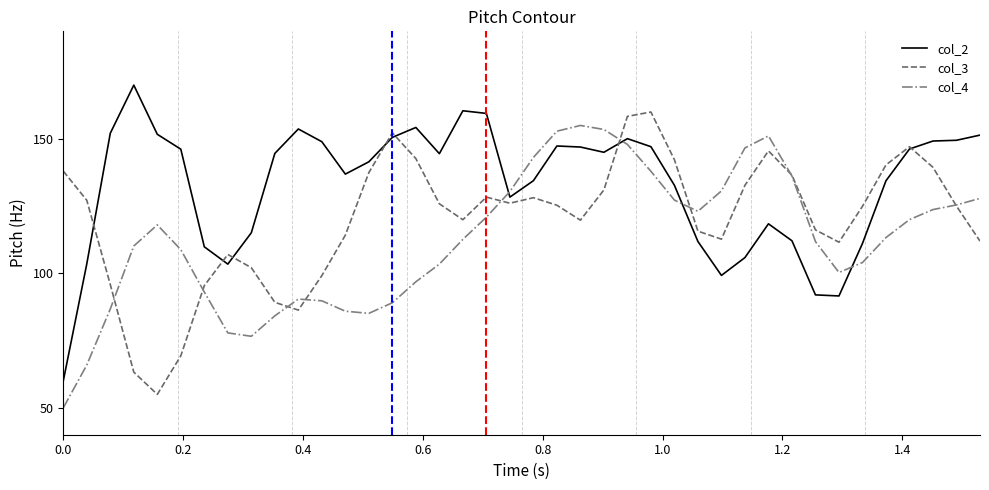

After their last crossing, which series has the higher values: col_2 or col_4?

col_2